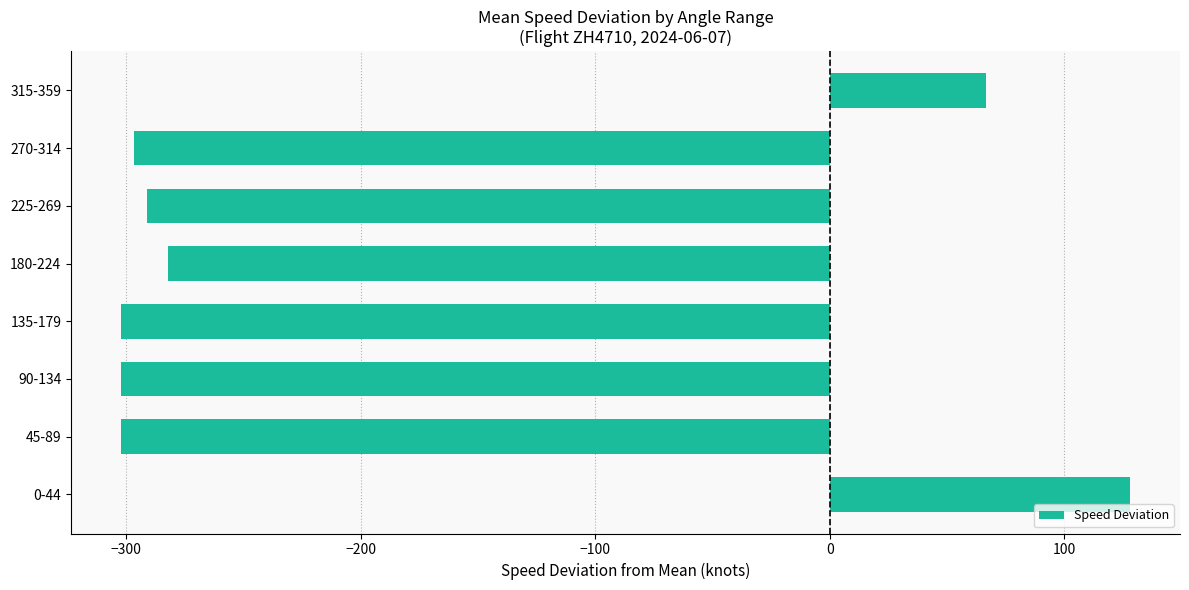

What is the average value?

-197.8